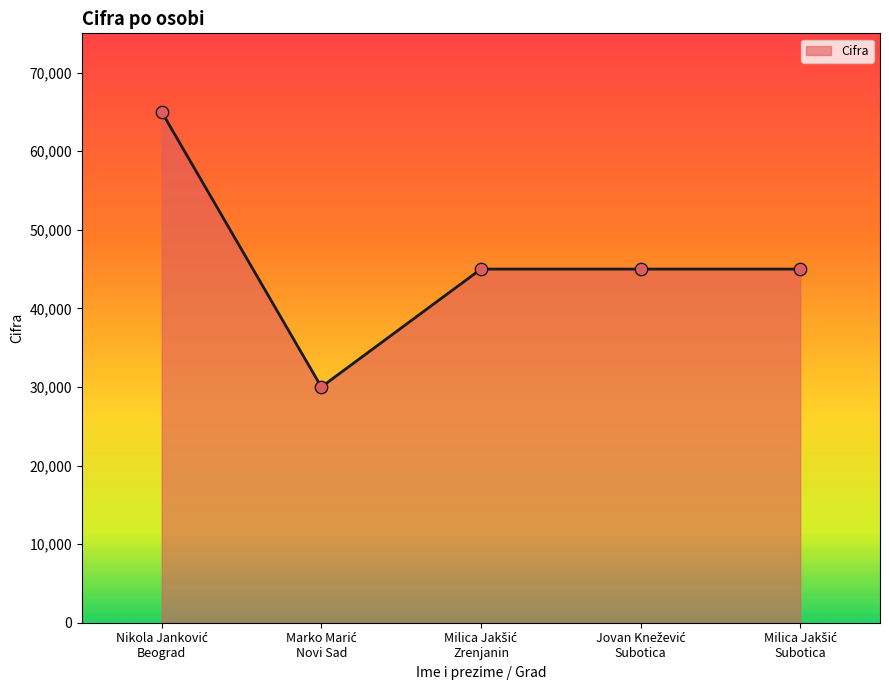

What is the minimum value shown in the chart?

30000